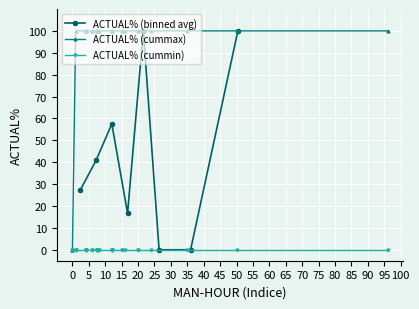

What is the value of the ACTUAL% (binned avg) point at the 1st from the left?

27.3